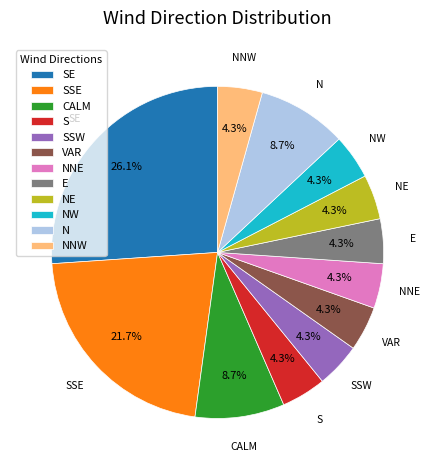

Which category has the biggest portion of the pie?

SE